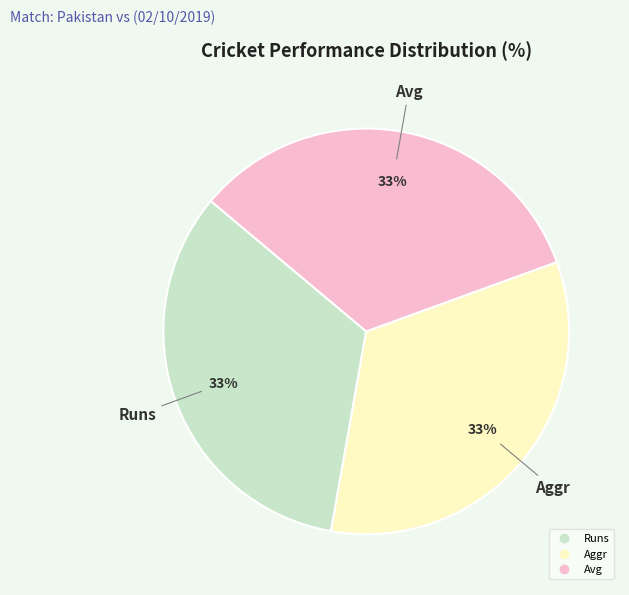

Count the number of slices in the pie.

3